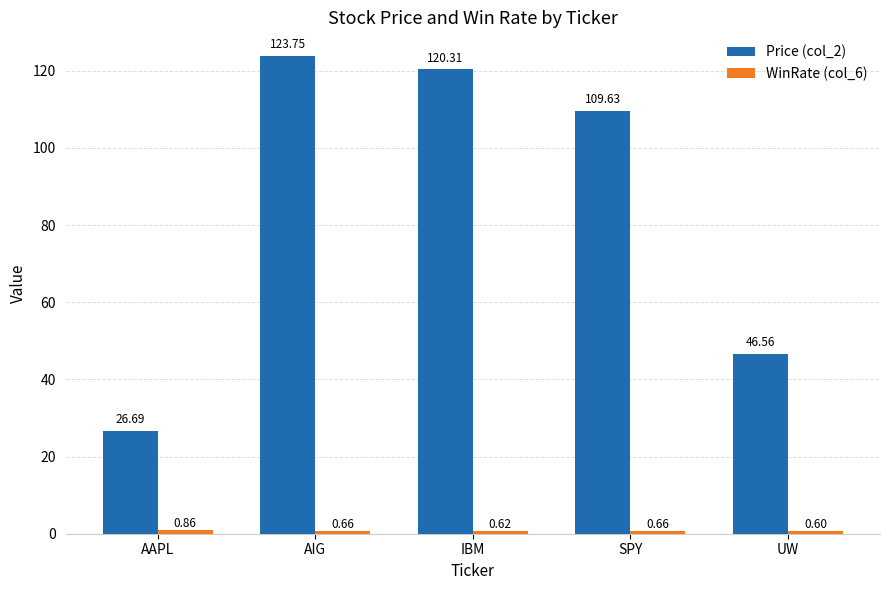

What is the value of the Price (col_2) bar at the 4th from the left?

109.6